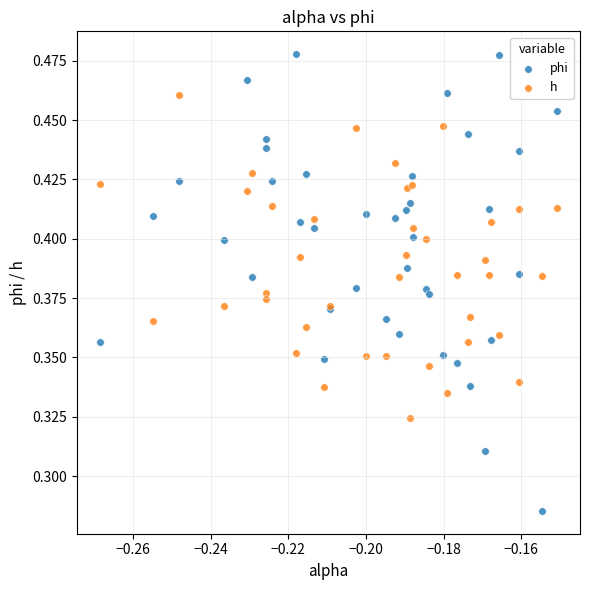

Which series has the largest Y range (max minus min)?

phi